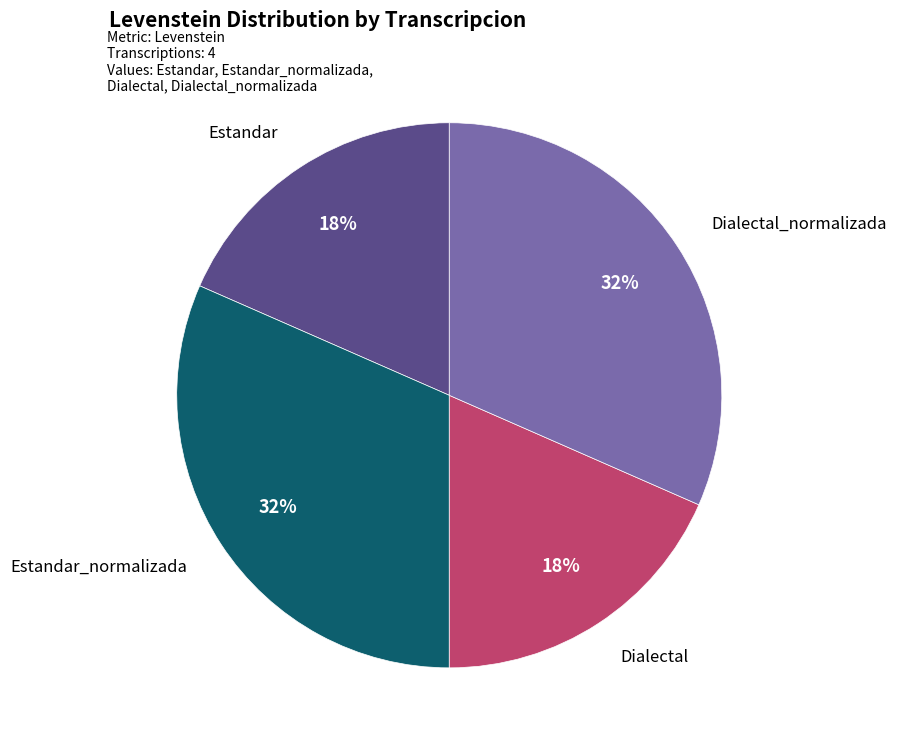

Does any single category account for the majority?

No